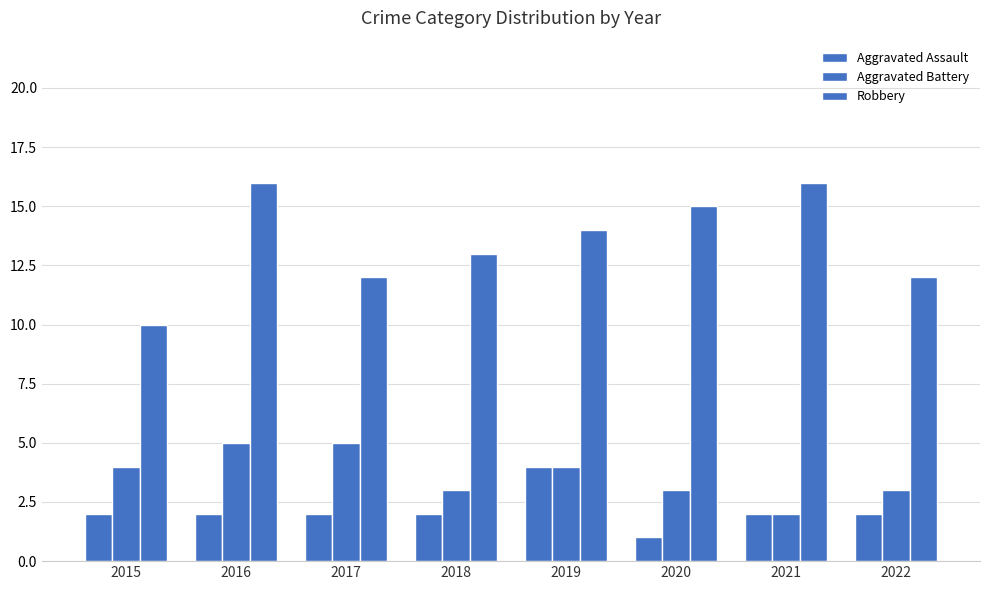

Where is Aggravated Assault nearest to the value 2?

2015